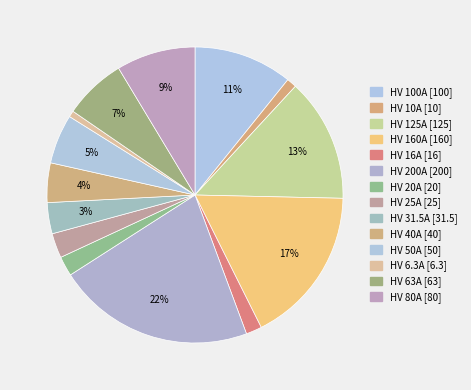

Count the number of slices in the pie.

14